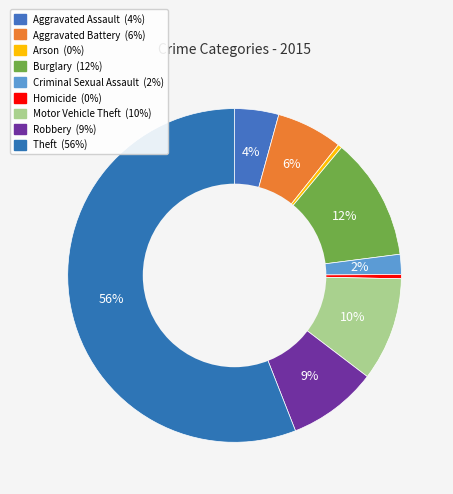

To the nearest percent, what is the average slice percentage?

11%